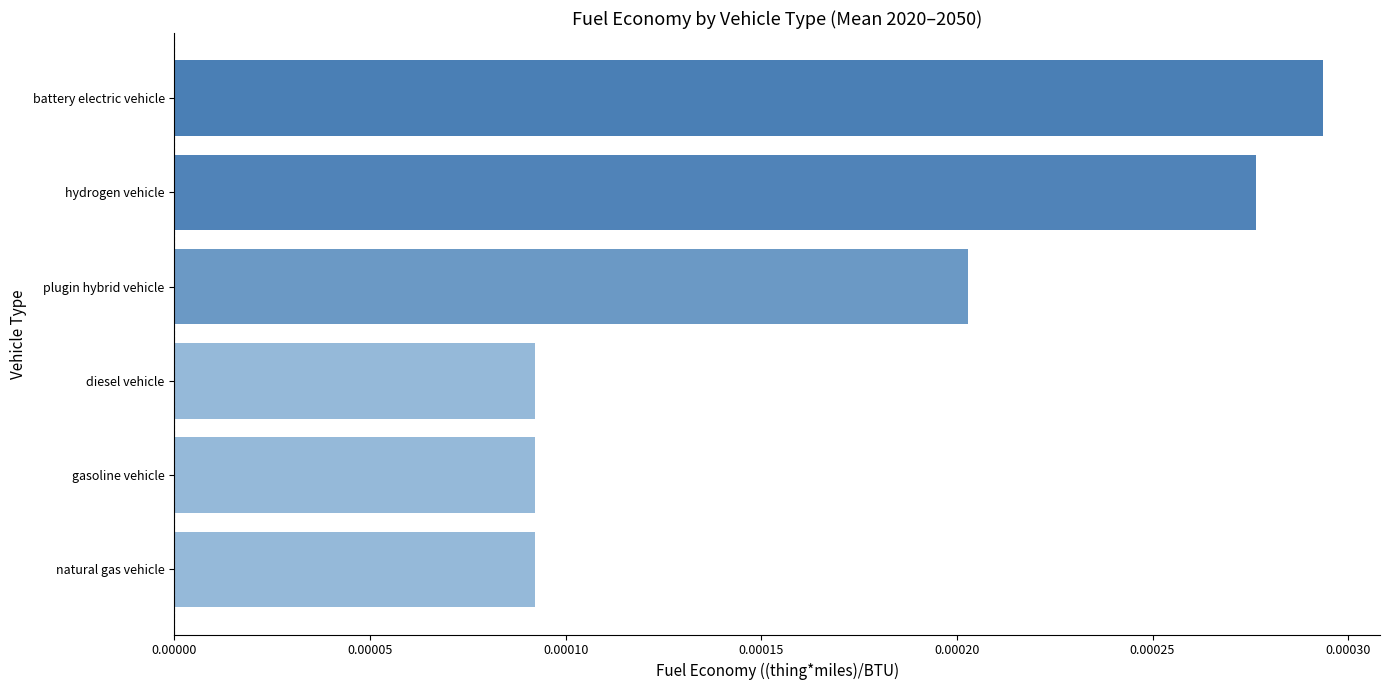

Which has a higher value, diesel vehicle or plugin hybrid vehicle?

plugin hybrid vehicle